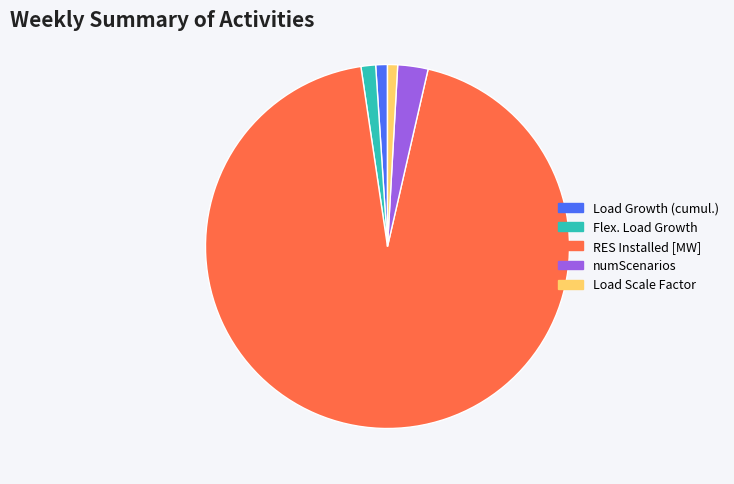

Does Flex. Load Growth account for over 50% of the chart?

No